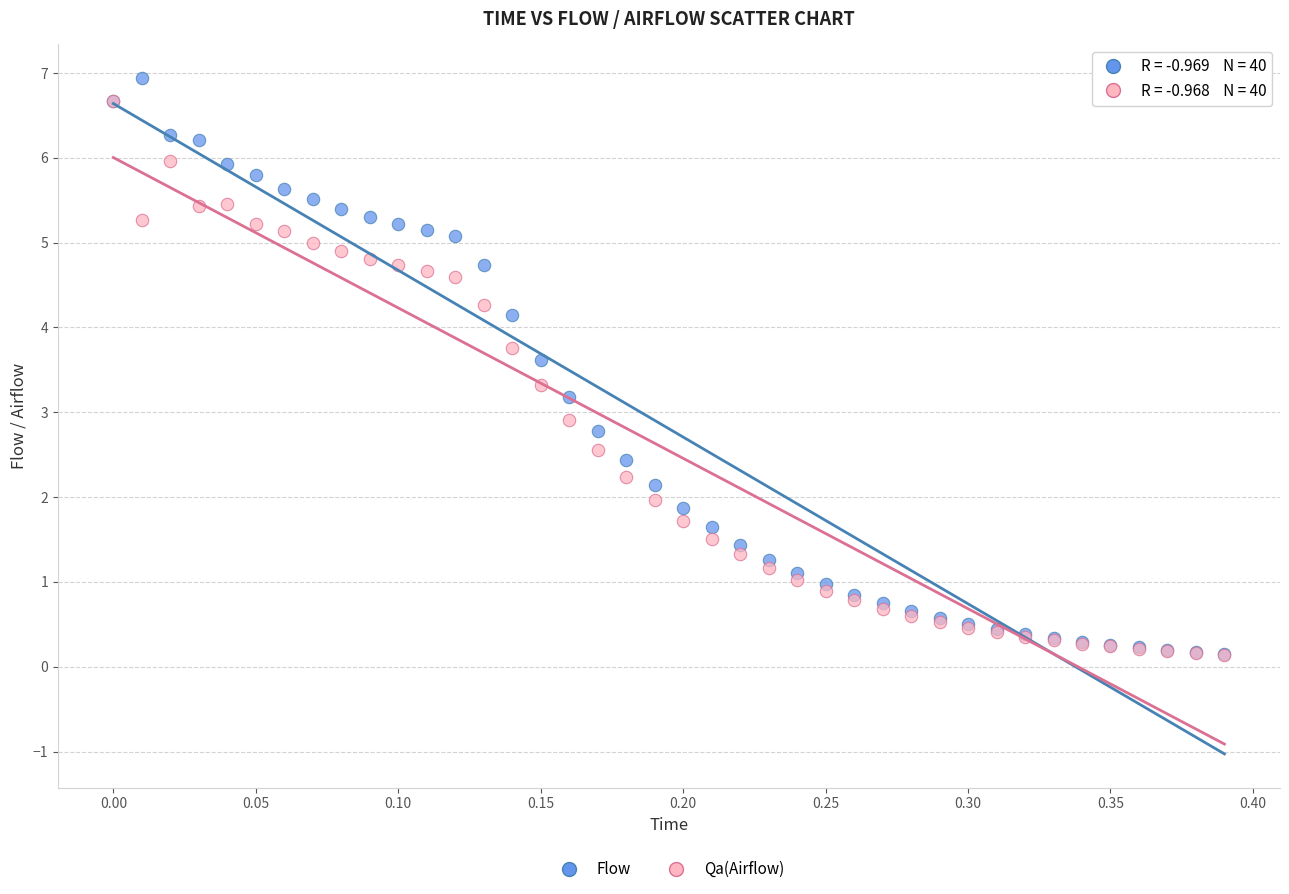

Which series contains the highest Y value?

Flow